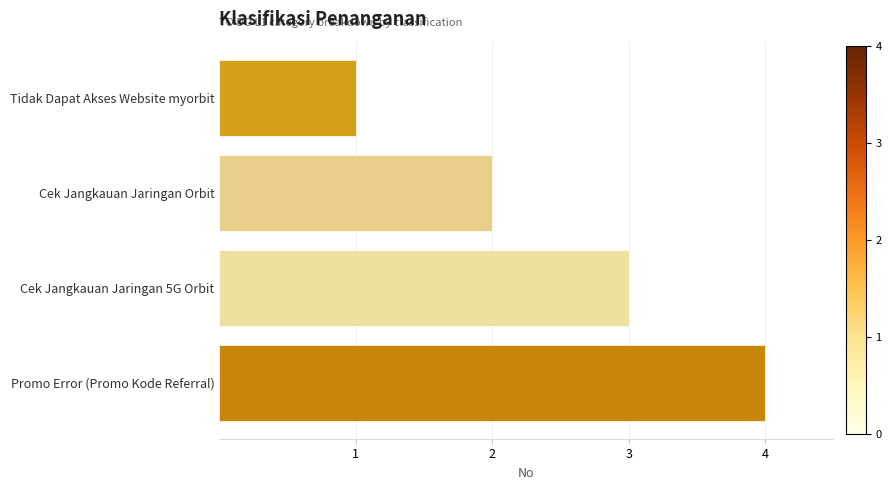

Count the number of categories in the chart.

4